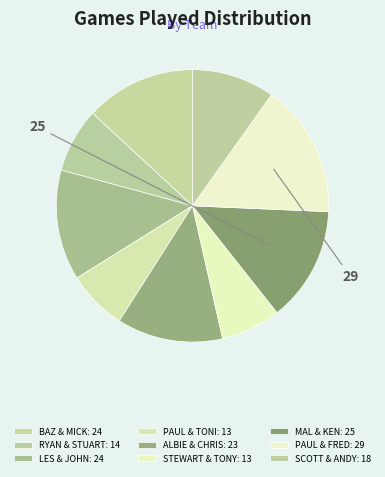

Does SCOTT & ANDY account for over 50% of the chart?

No